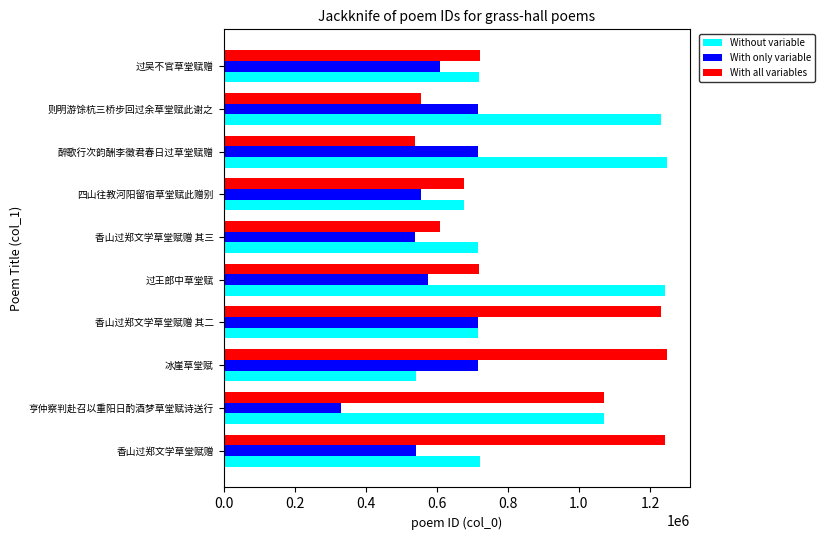

Count the number of categories in the chart.

10